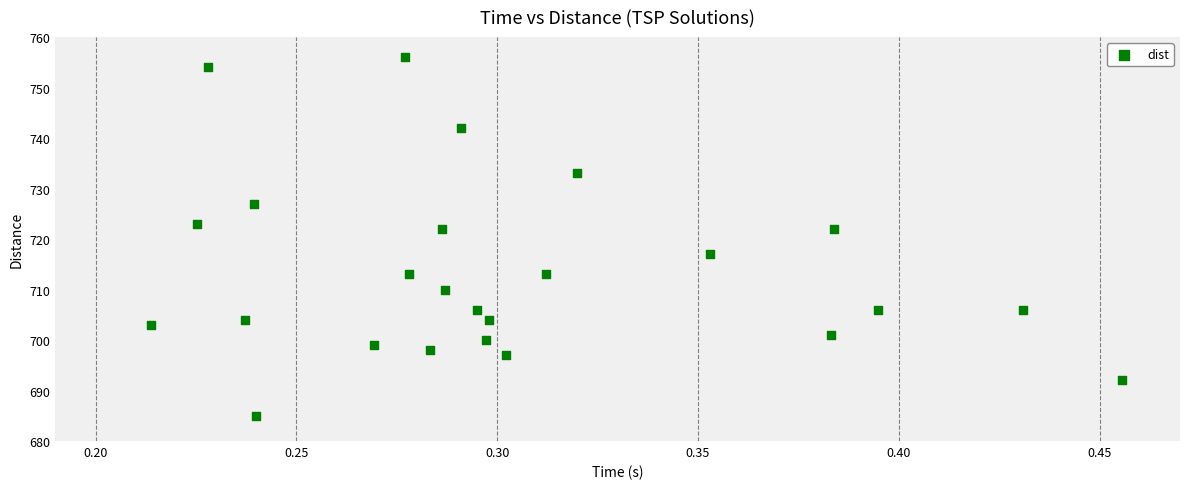

What is the range of Y values (max minus min)?

71